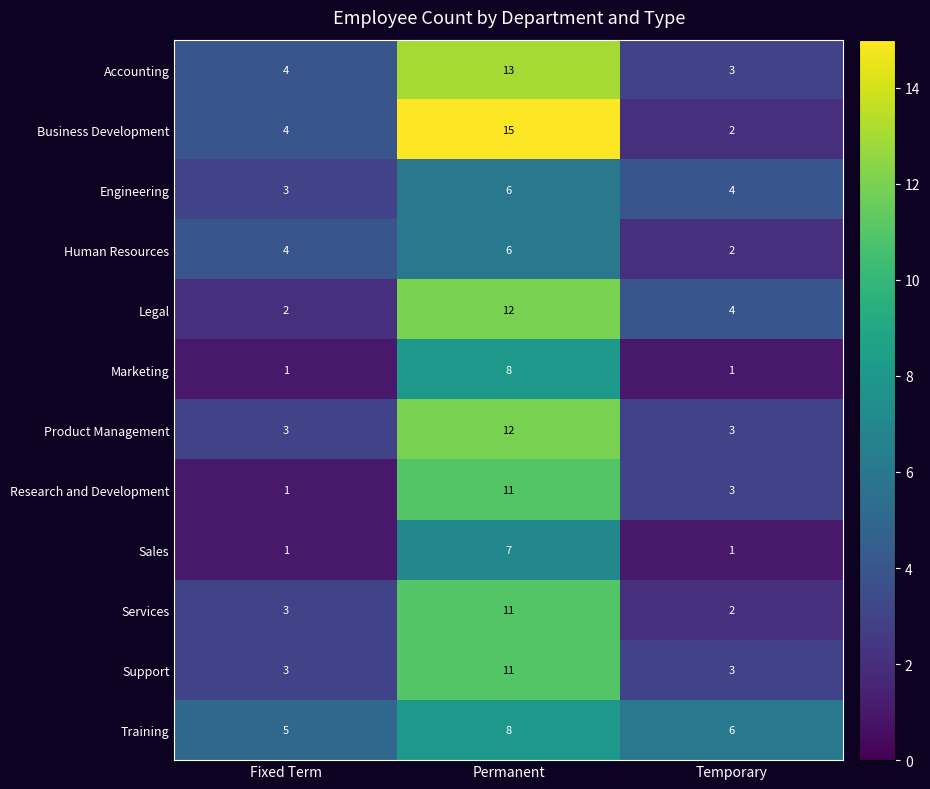

Count the Sales values in the range 1 to 7.

3